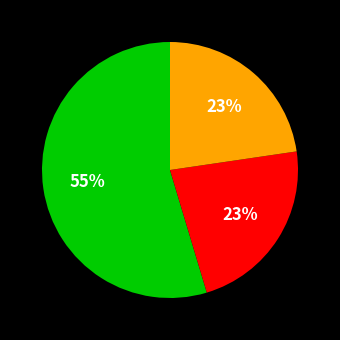

Count the number of slices in the pie.

3